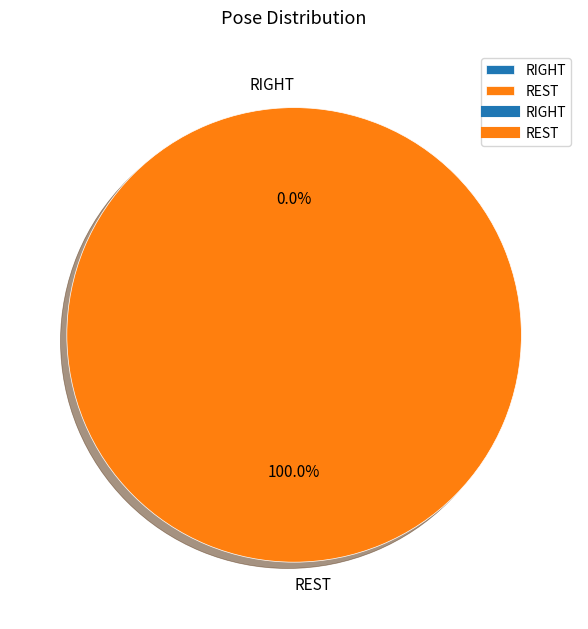

To the nearest percent, what is the difference between the largest and smallest slice percentages?

100%